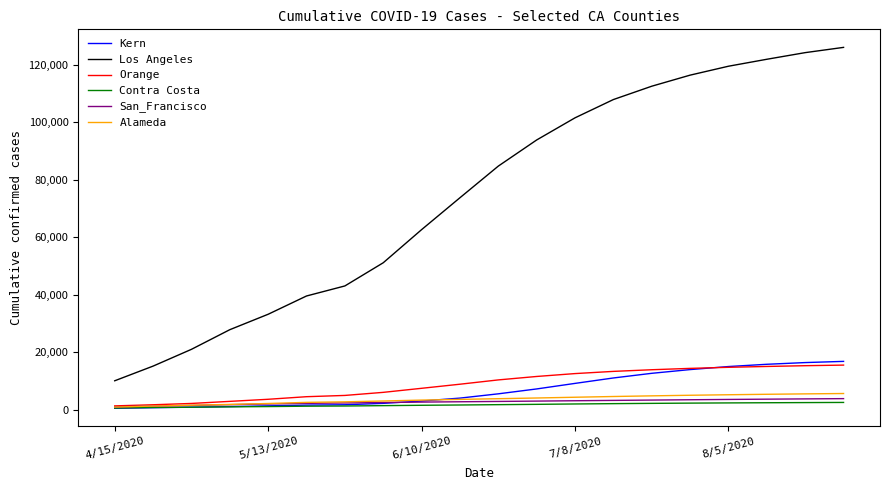

What is the sum of all Alameda values?

70862